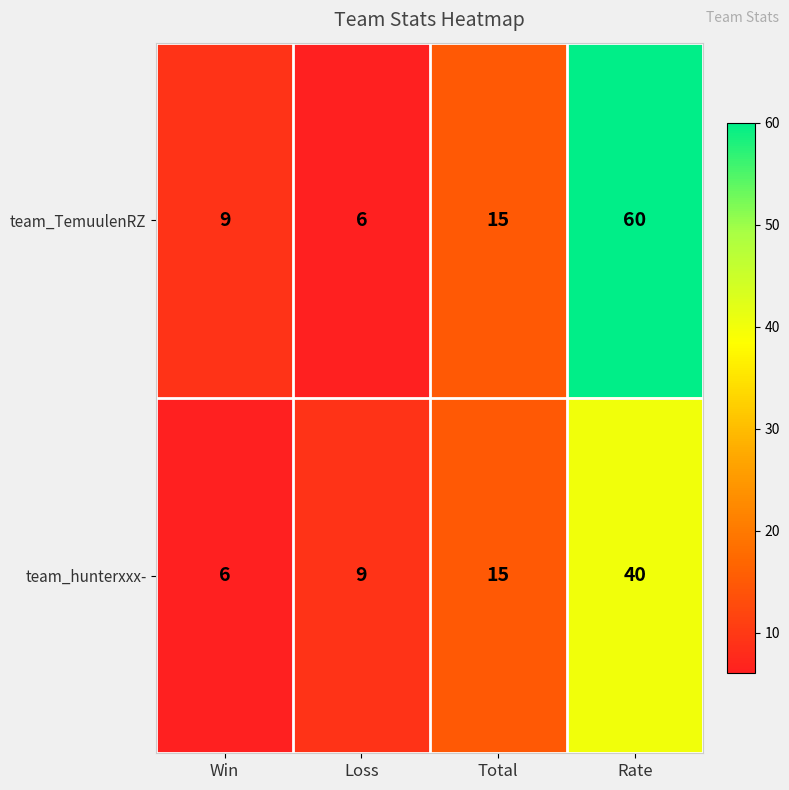

Reading left to right, transcribe all the data shown in this chart.

team_TemuulenRZ: 9	6	15	60
team_hunterxxx-: 6	9	15	40